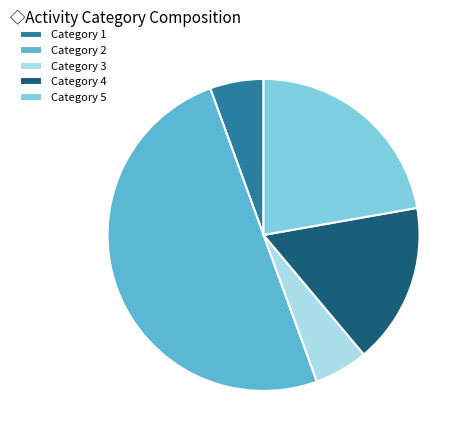

Between Category 2 and Category 3, which is larger?

Category 2